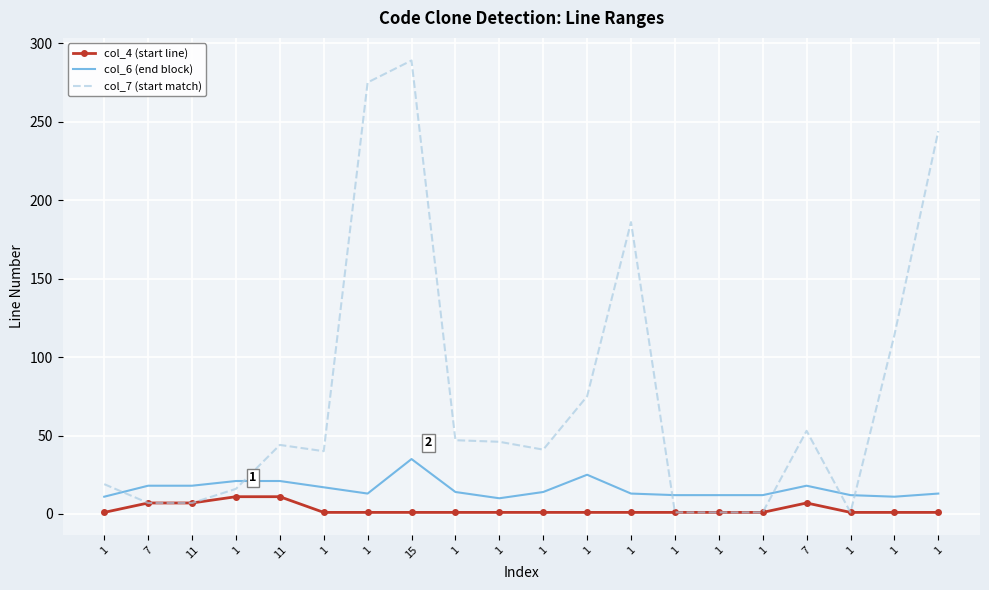

Is the value of col_7 (start match) at 1 greater than the value of col_4 (start line) at 1?

Yes